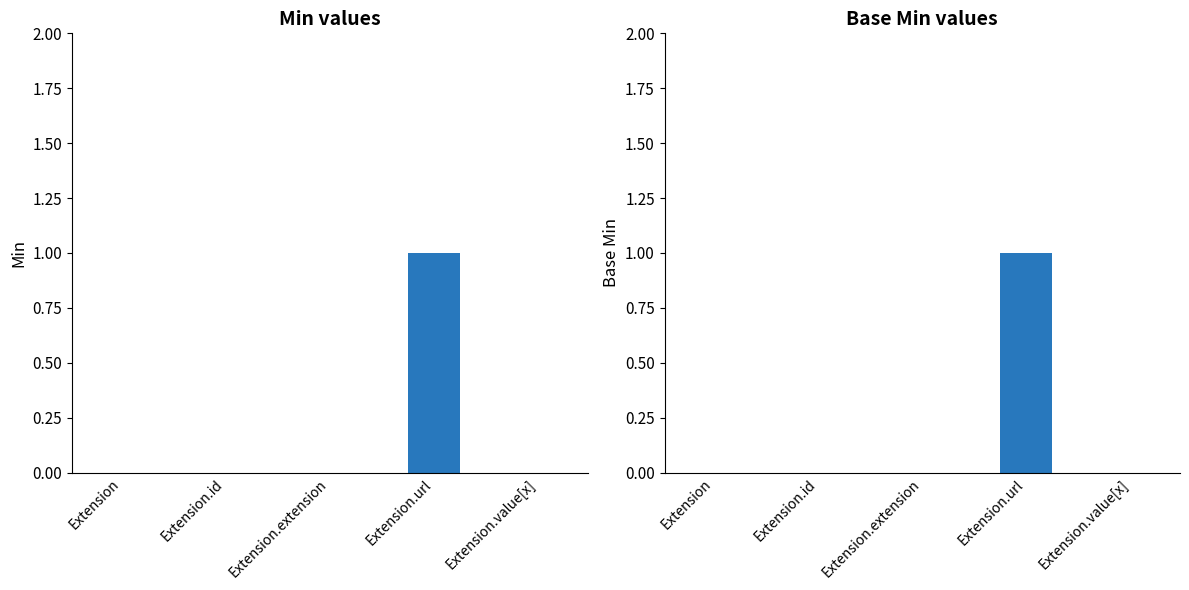

What is the label of the 5th bar from the left?

Extension.value[x]